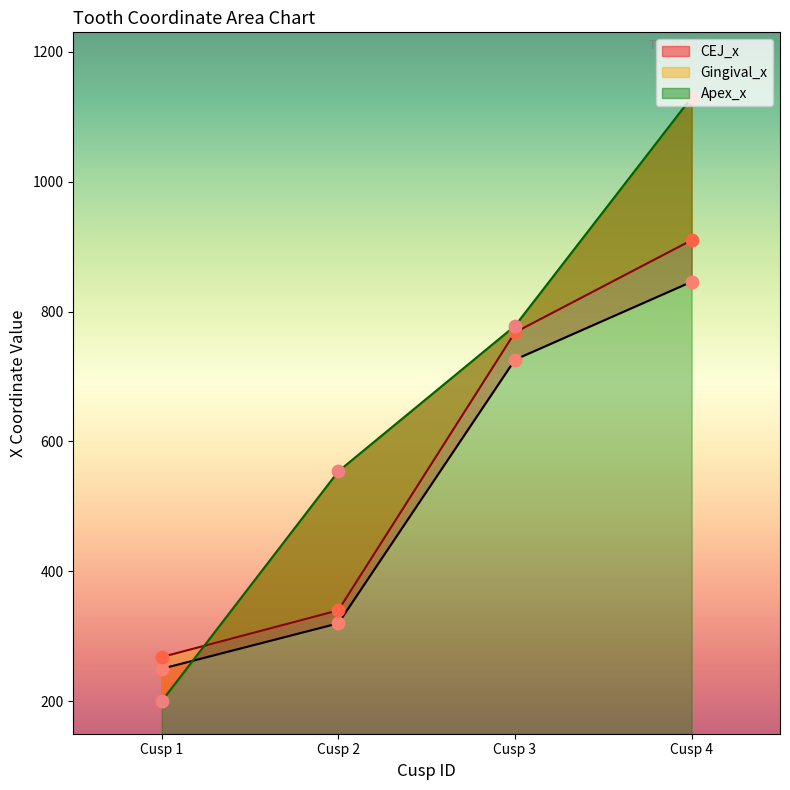

At which category is the sum across all series the highest?

Cusp 4